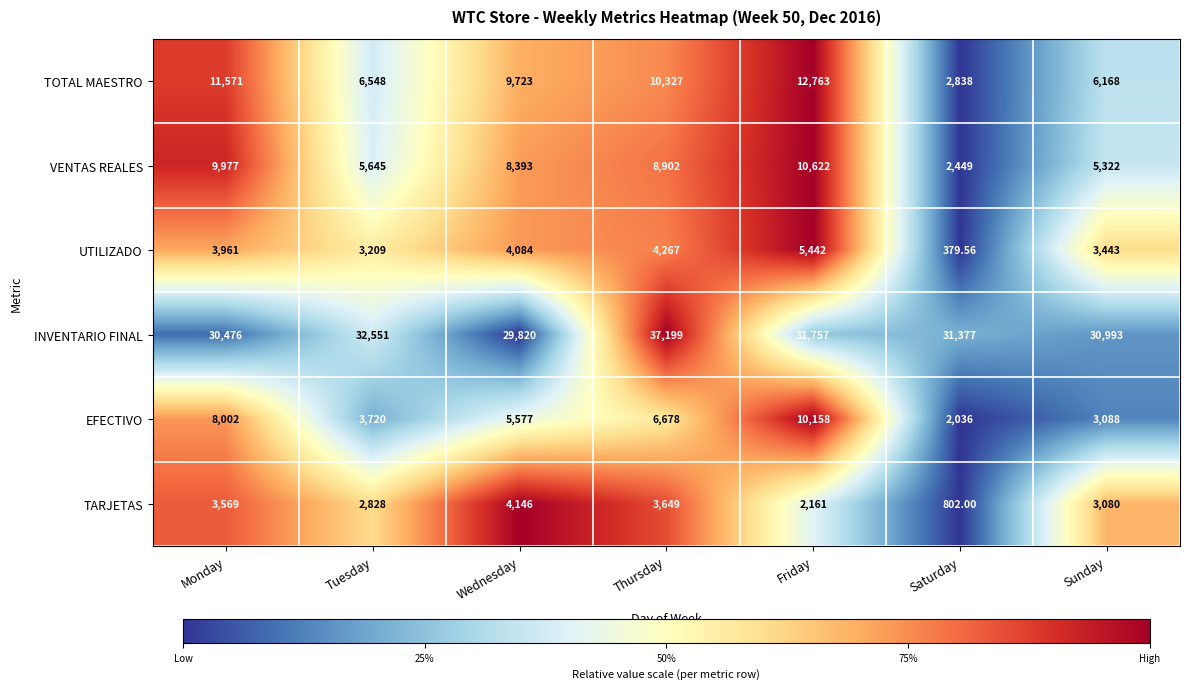

Which series has the largest range (max minus min)?

TOTAL MAESTRO